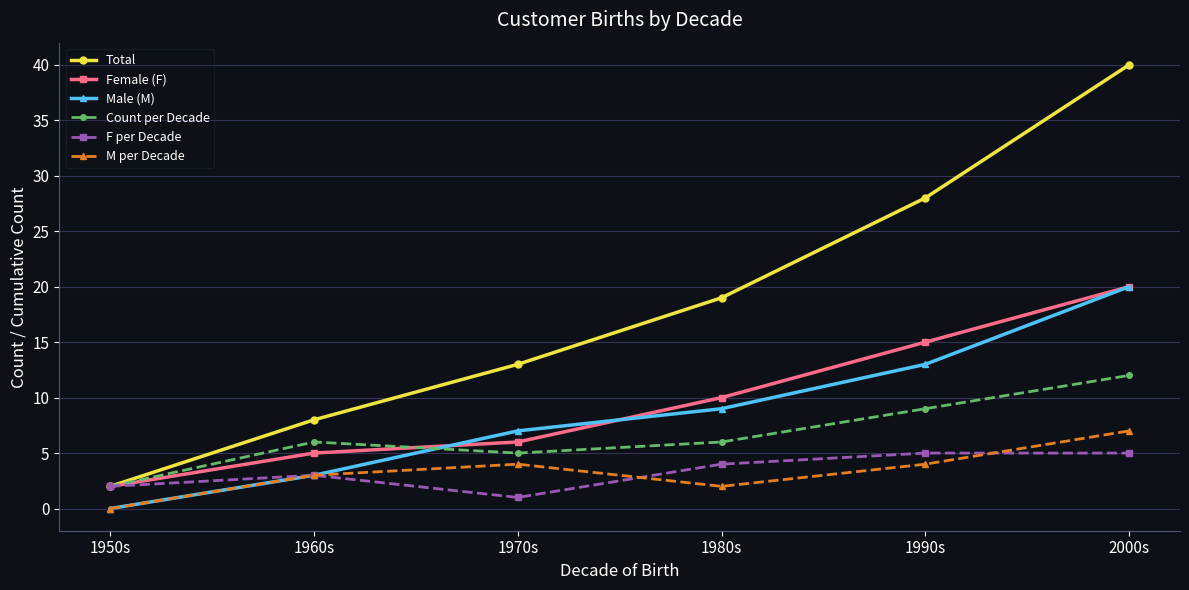

Rank the categories by Female (F) value from highest to lowest.

2000s, 1990s, 1980s, 1970s, 1960s, 1950s